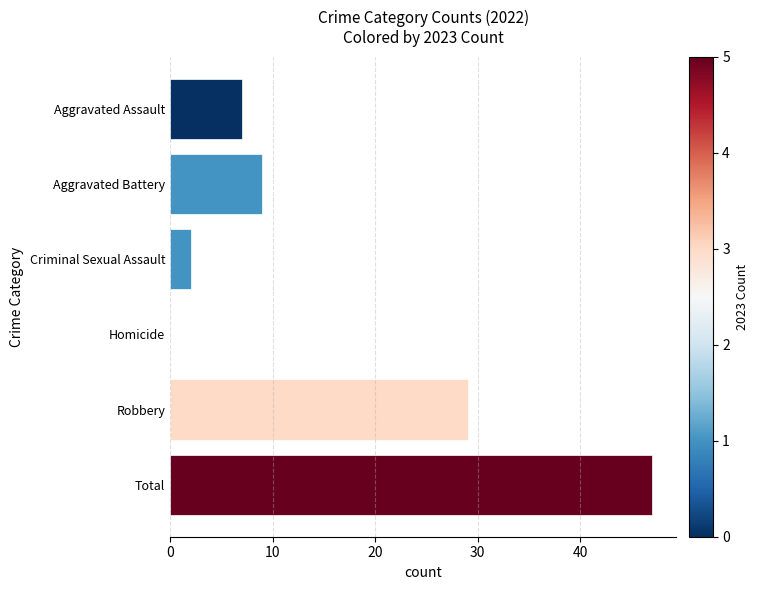

Between Homicide and Criminal Sexual Assault, which is larger?

Criminal Sexual Assault